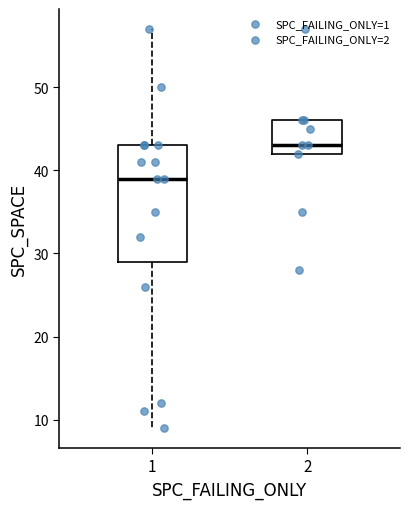

Comparing the boxes themselves (not the whiskers), which one is the tallest?

1